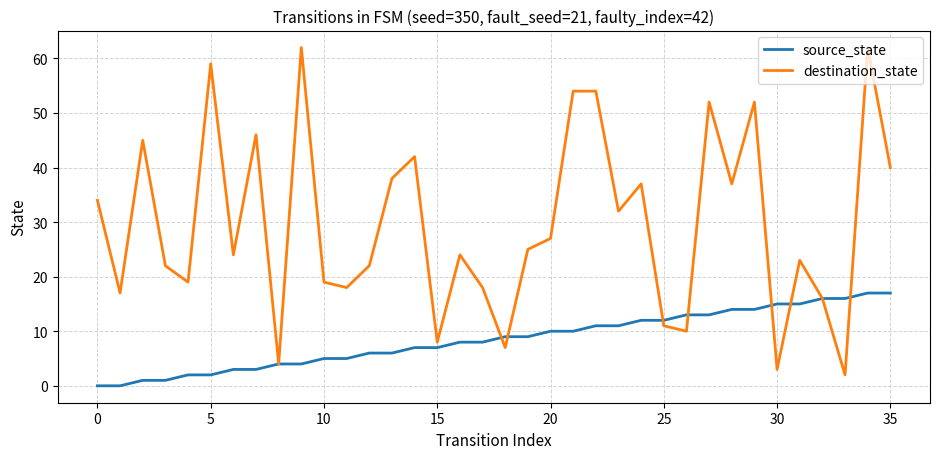

What is the maximum value shown in the chart?

62